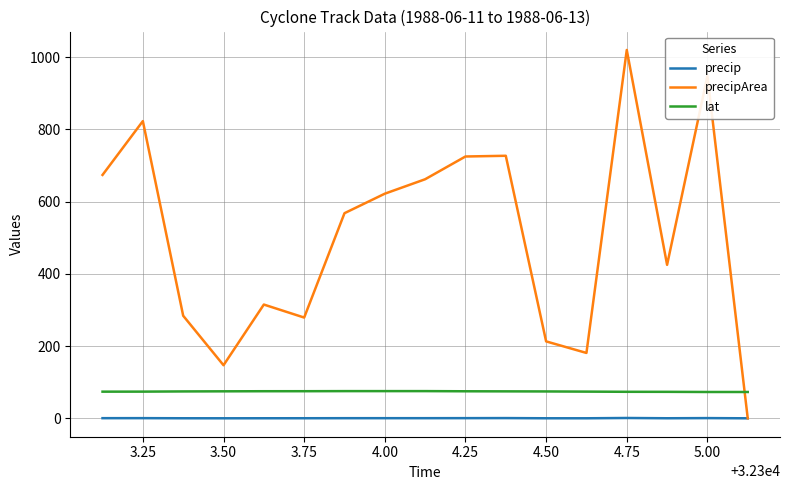

Does the chart display data point markers on the line(s)?

No